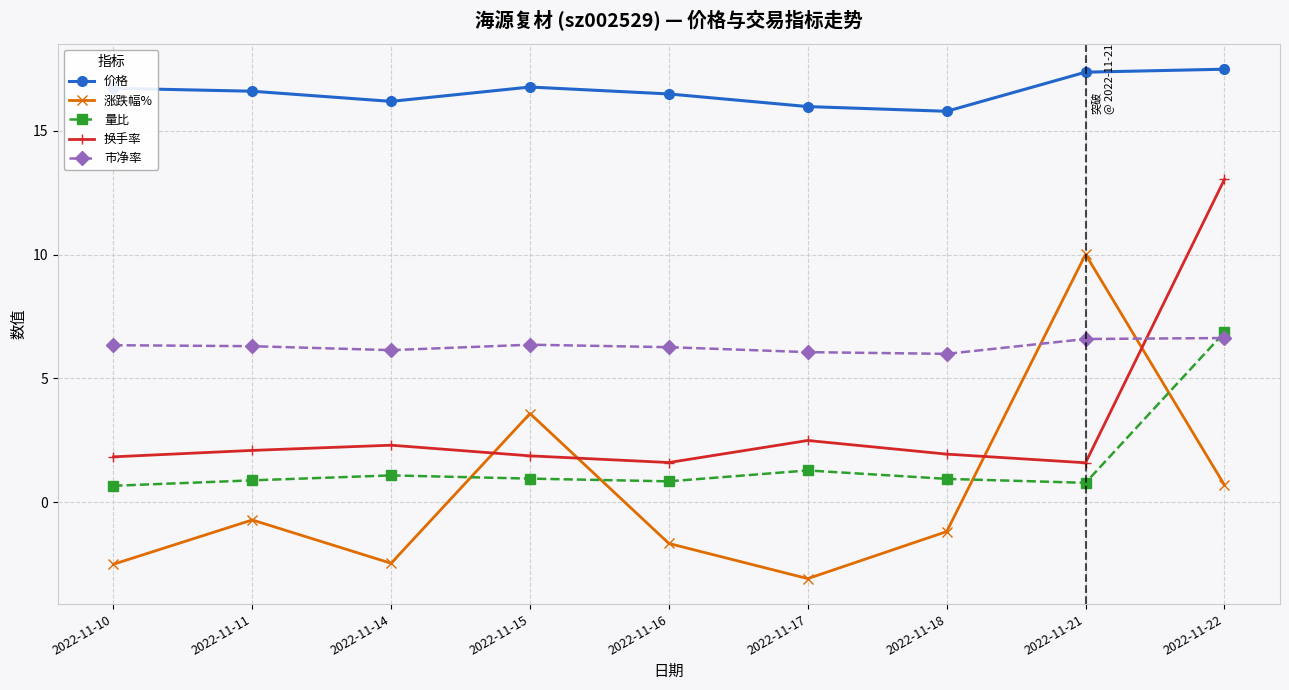

What is the value of the 量比 point at the 7th from the left?

0.9